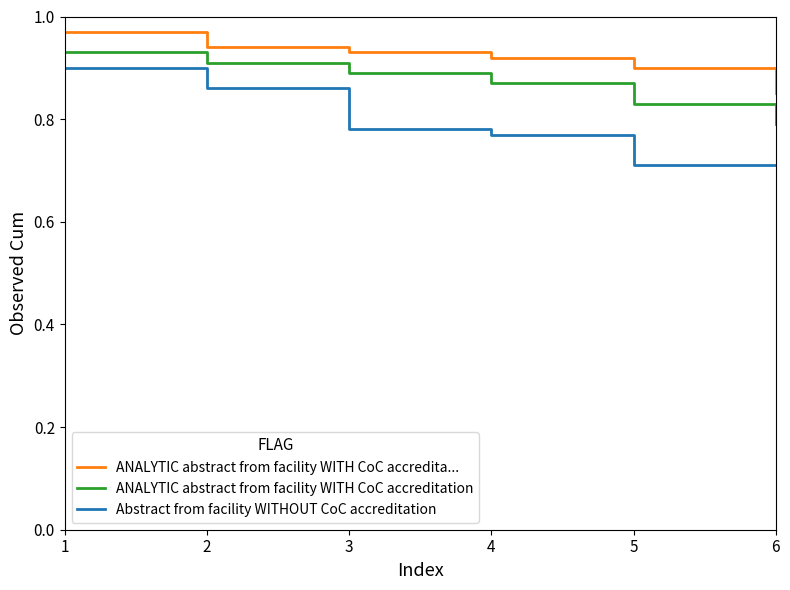

True or false: Abstract from facility WITHOUT CoC accreditation and ANALYTIC abstract from facility WITH CoC accreditation cross at least once.

False